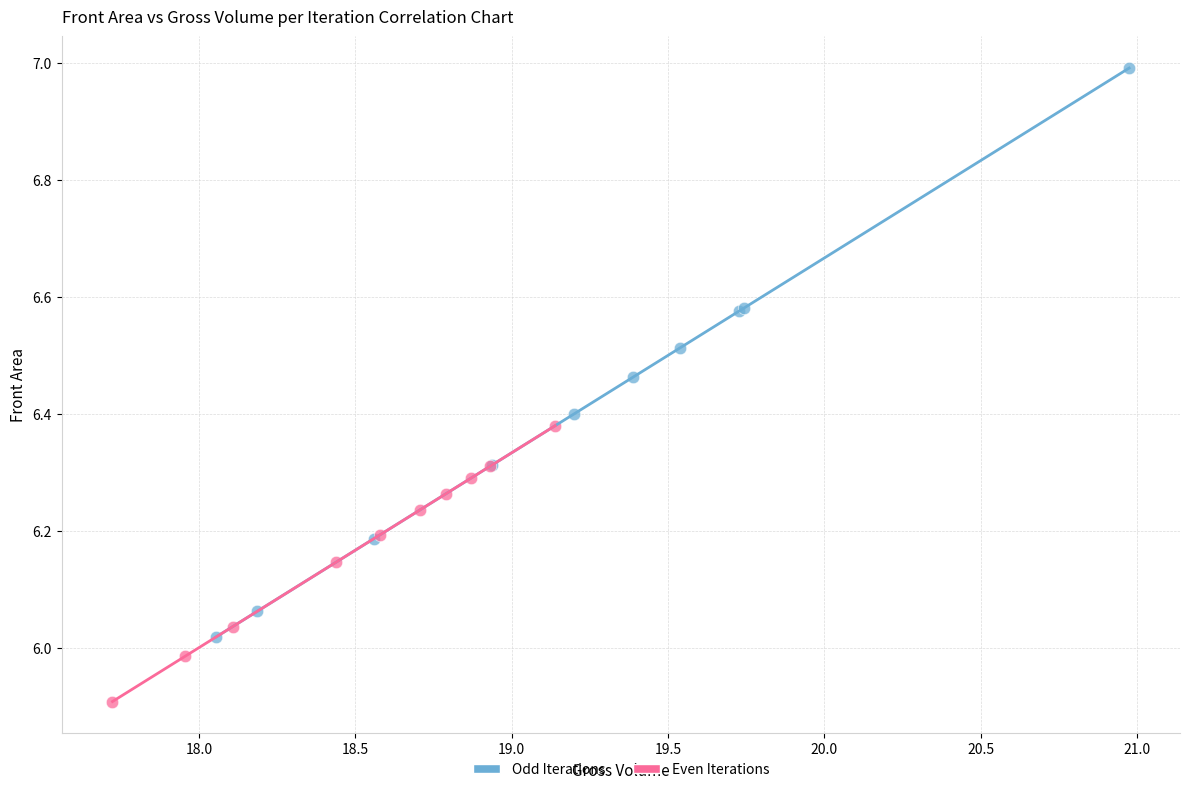

Which series contains the highest Y value?

Odd Iterations